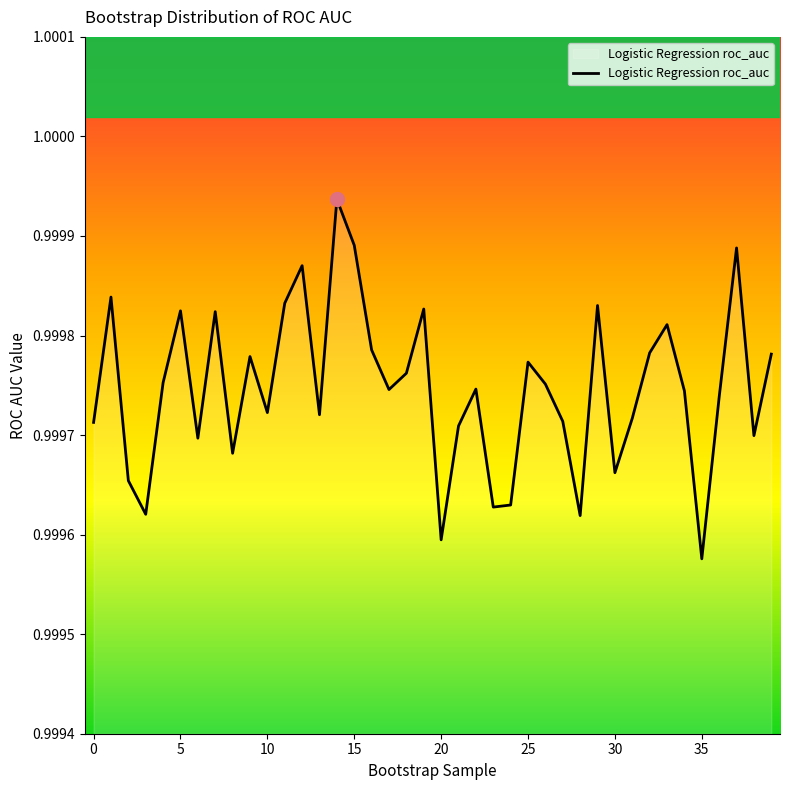

What is the smallest value displayed?

1.0